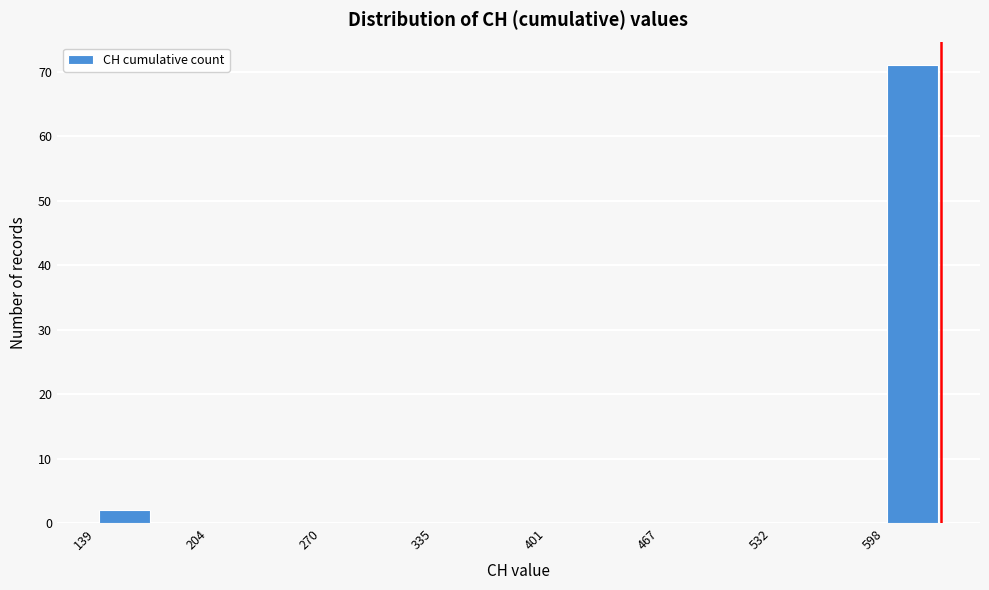

Read against the x-axis, roughly where is the centre of the tallest bar?

610